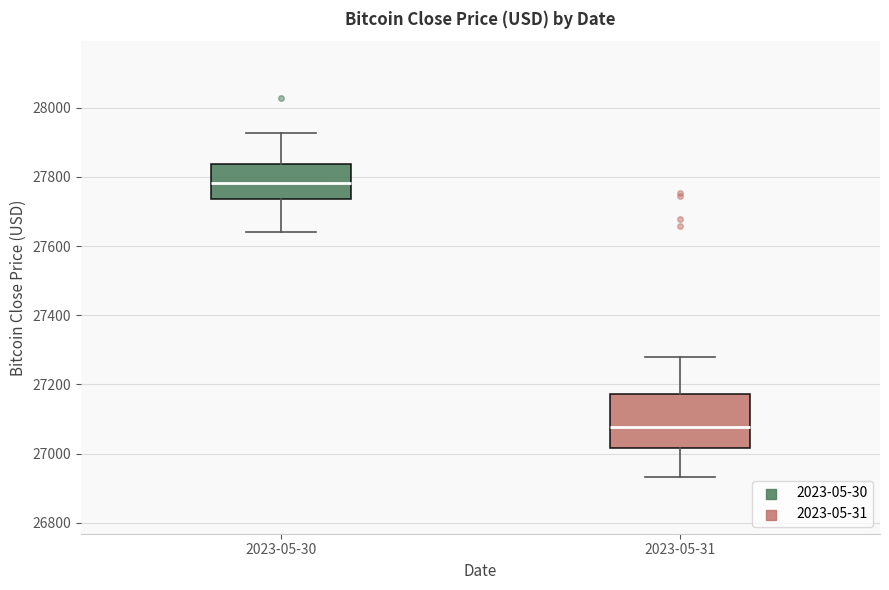

Where does the lower whisker of the box for 2023-05-30 end on the y-axis? The values are not printed on the chart, so give them approximately, as read against the axis.

27640